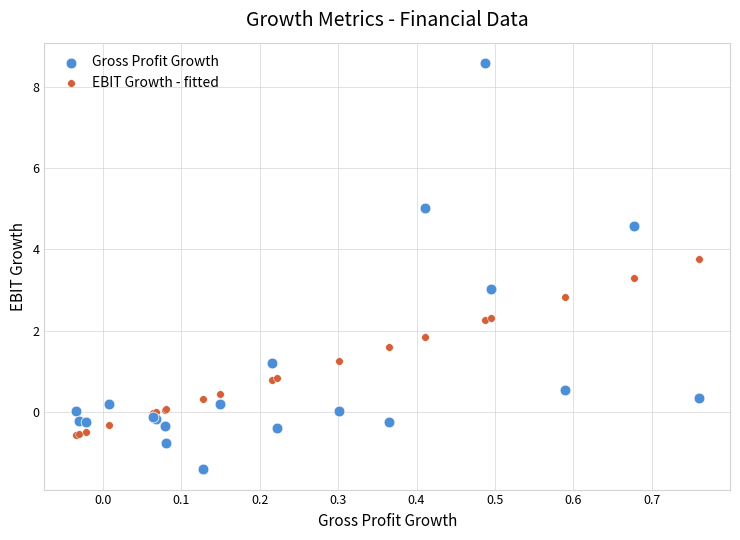

Which series contains the lowest Y value?

Gross Profit Growth